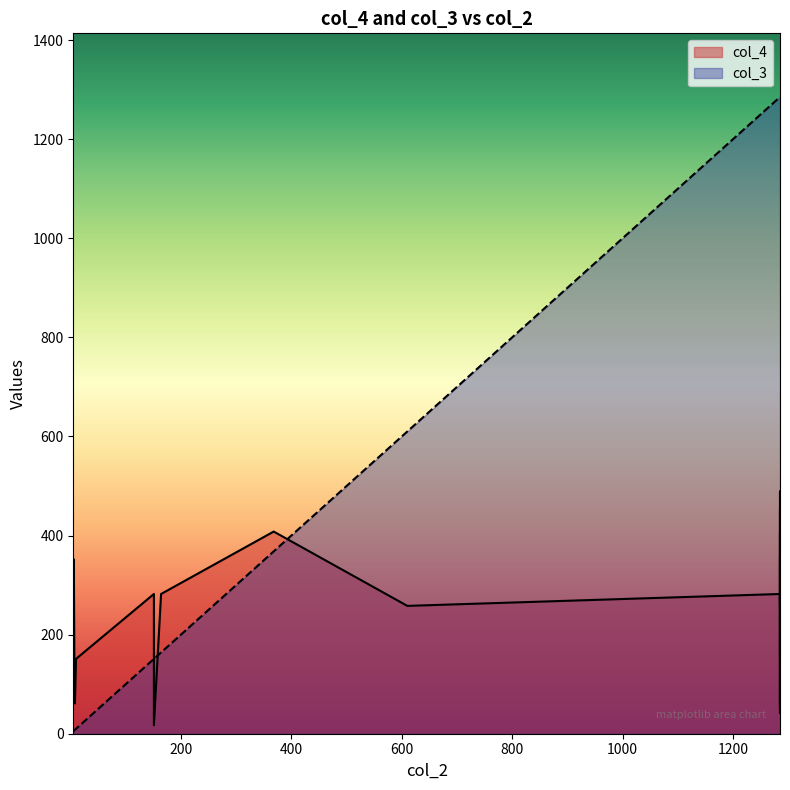

What is the label of the 25th point from the right?

6